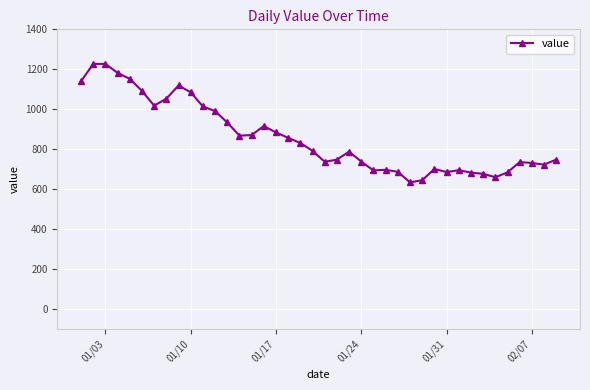

What is the value of the 13th point from the left?

934